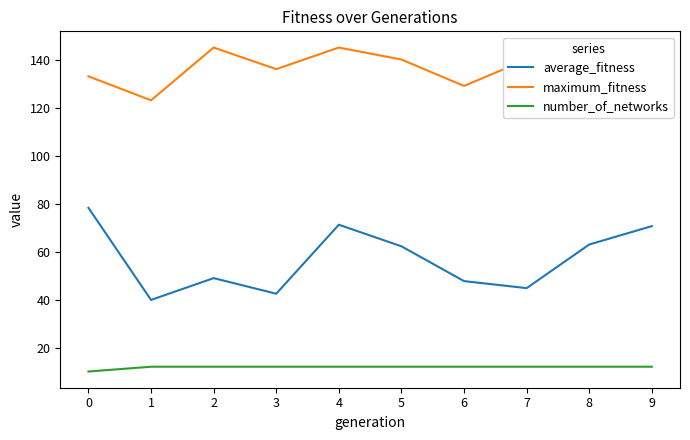

How many series are shown in this chart?

3